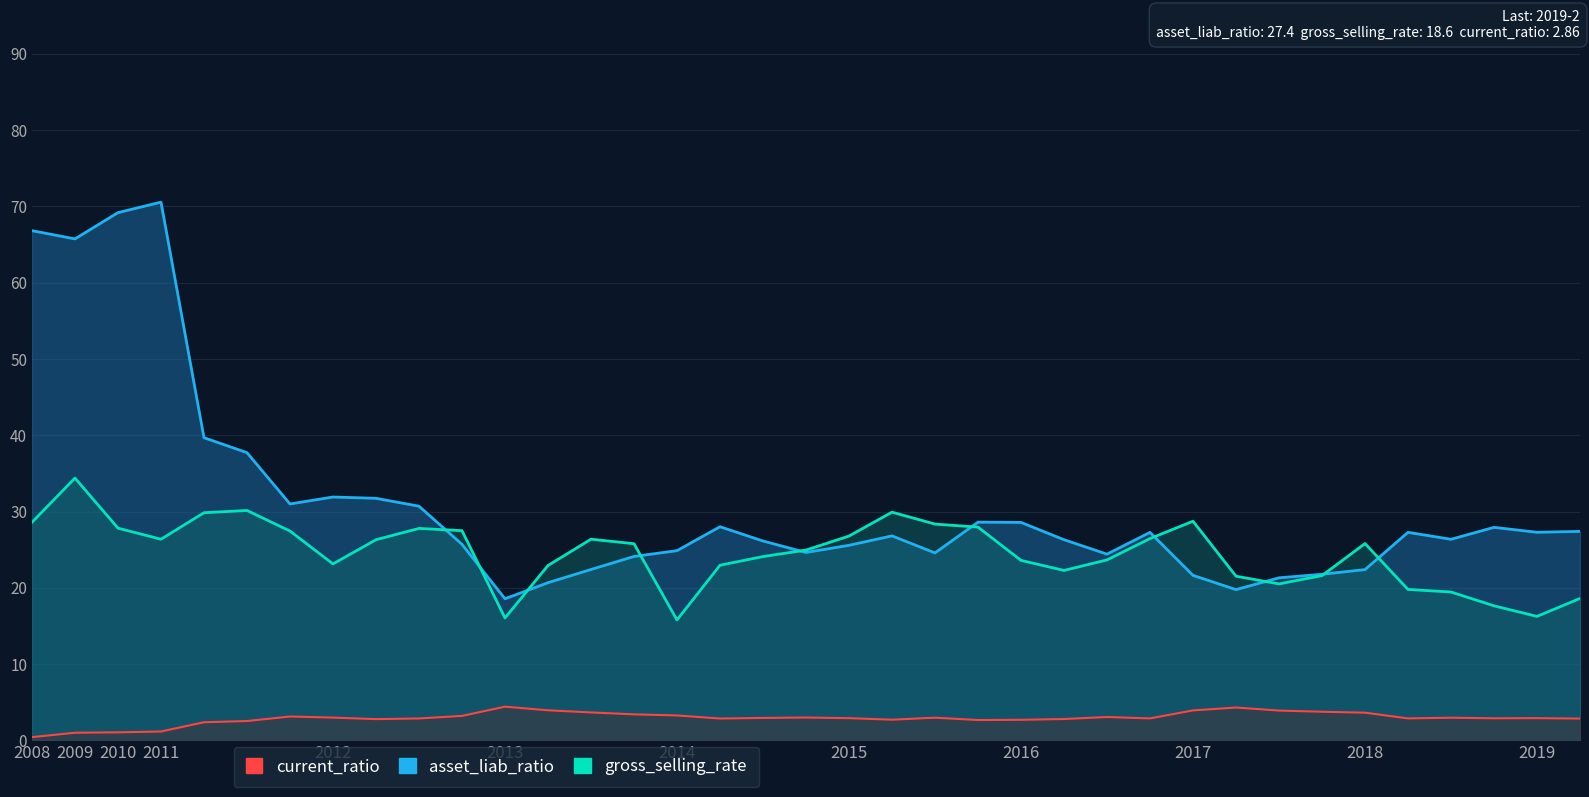

What is the total value across all series at 2014-2?

53.8